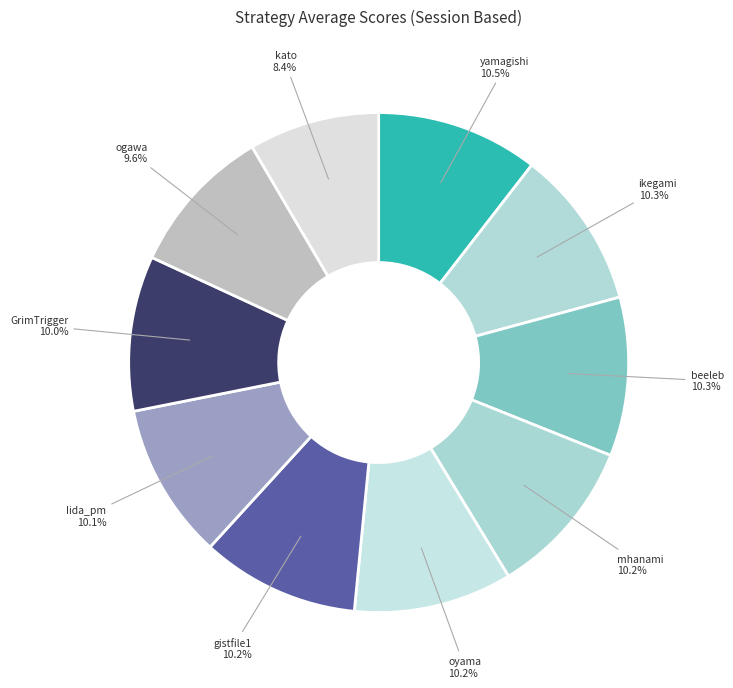

Count the number of slices in the pie.

10